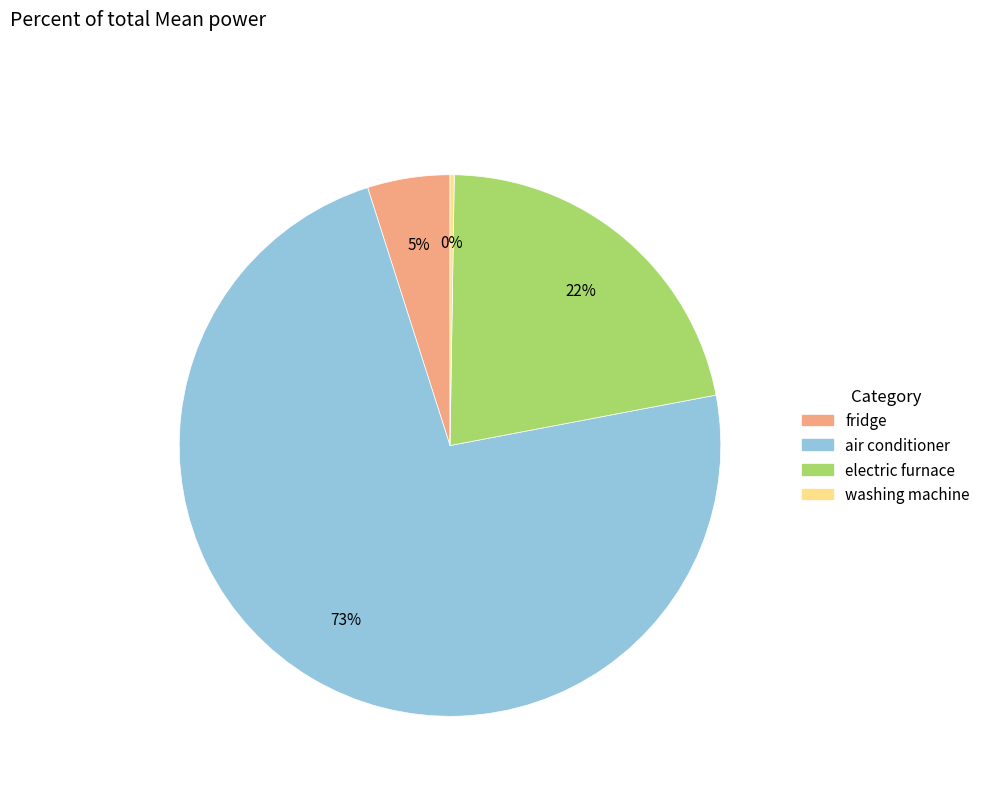

To the nearest percent, what portion does fridge represent?

5%